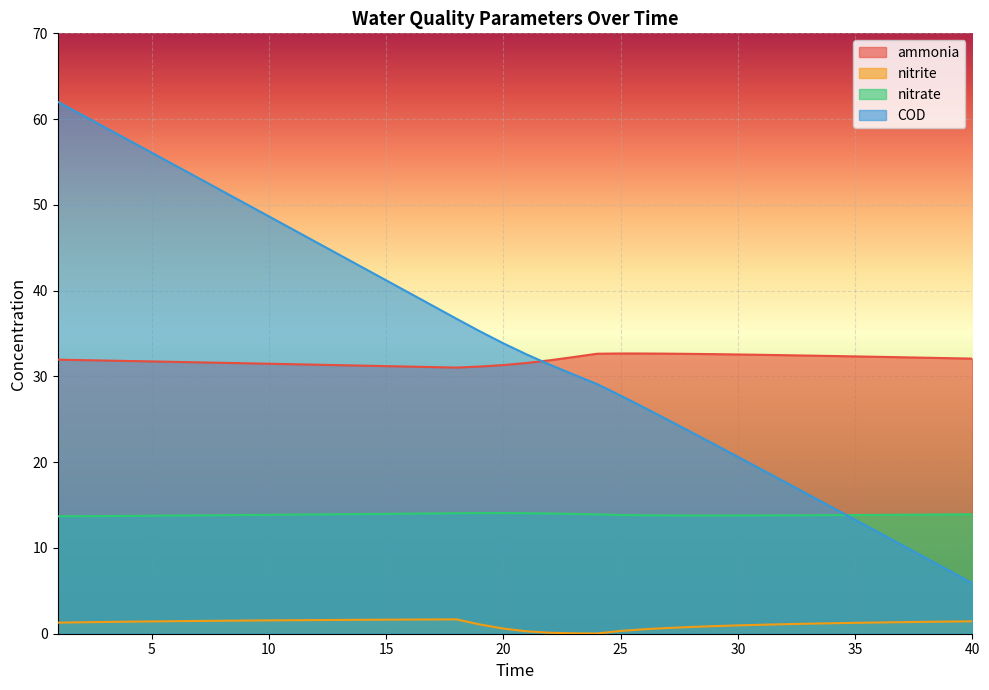

What is the total value across all series at 11?

94.1